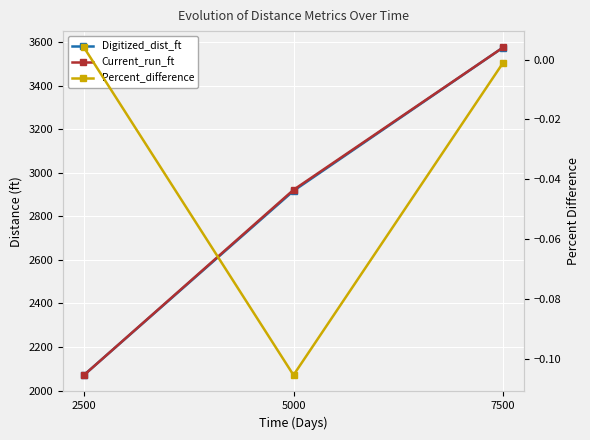

Is the value of Current_run_ft at 5000 greater than the value of Digitized_dist_ft at 5000?

Yes